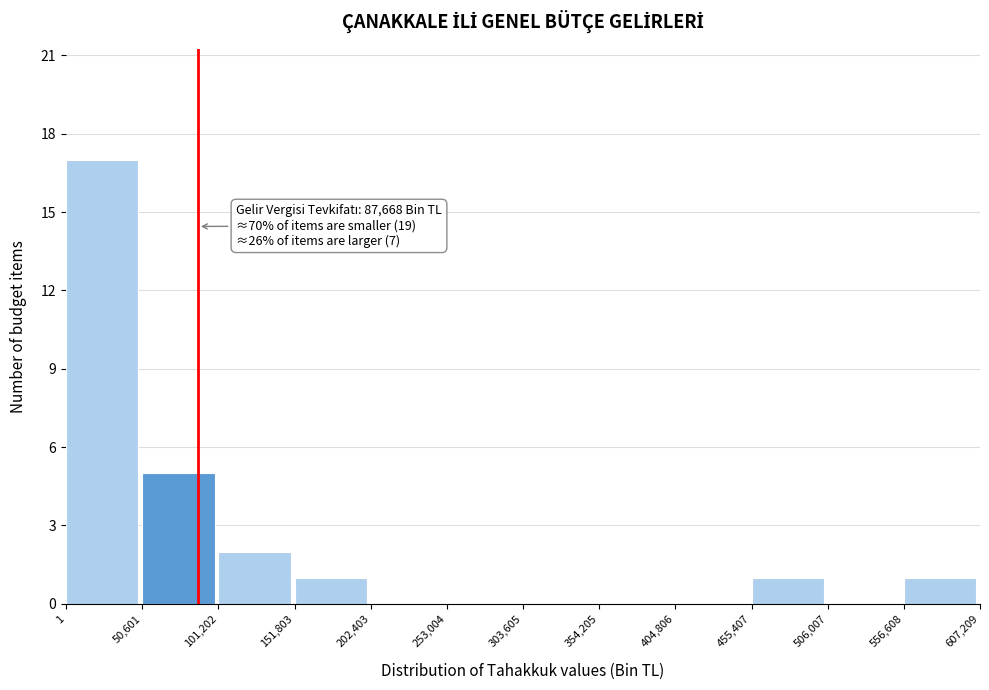

Which range on the x-axis has the tallest bar?

1 to 50,601